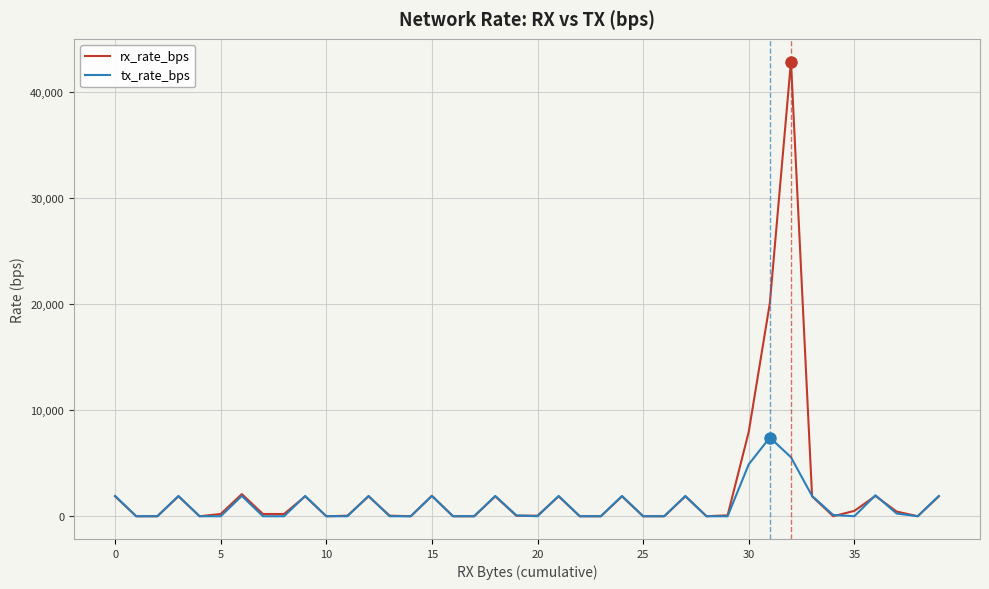

Which series has the largest range (max minus min)?

rx_rate_bps